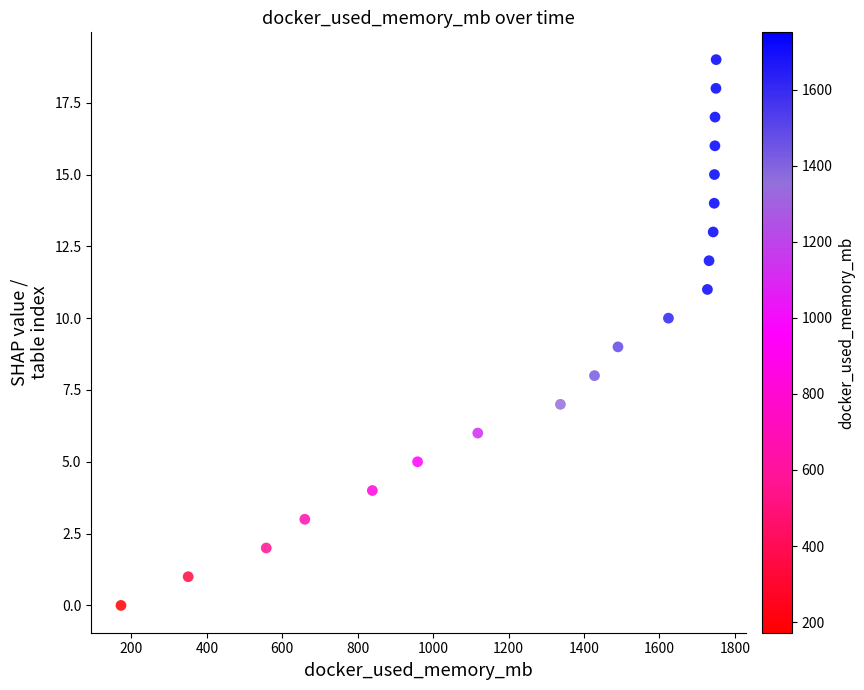

How many points are shown in the scatter plot?

20